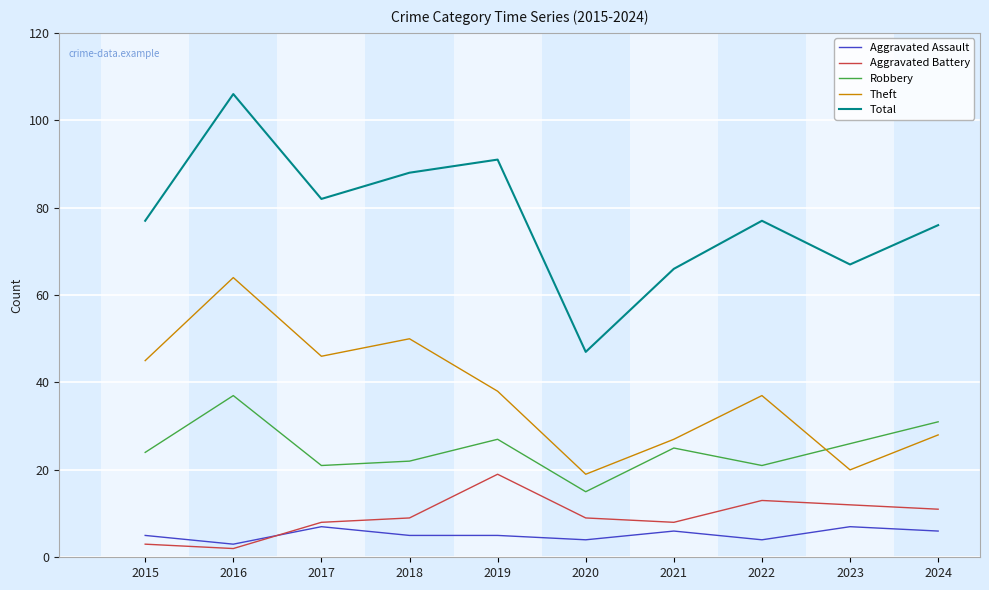

Read the Aggravated Assault value at 2022.

4